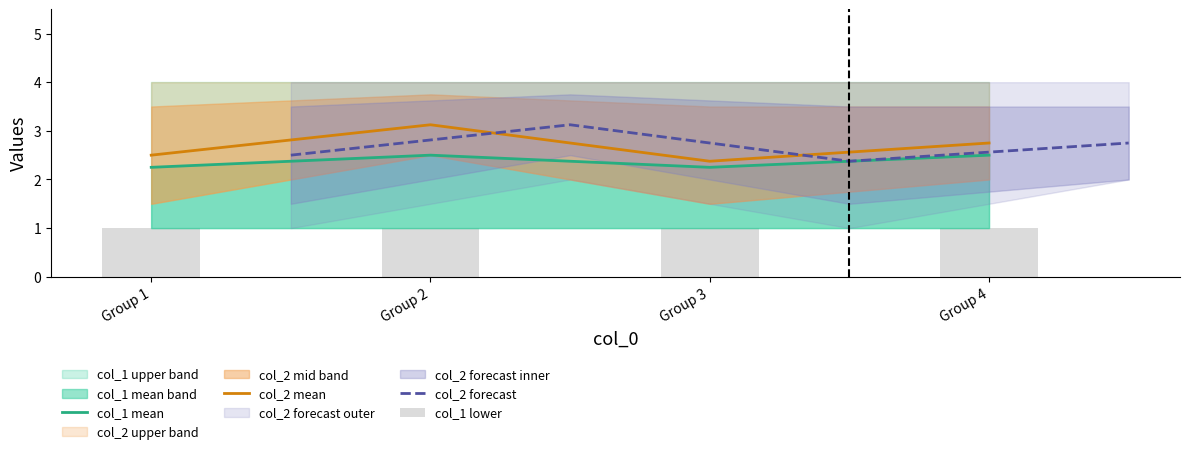

What is the maximum value for col_2 mean?

3.1